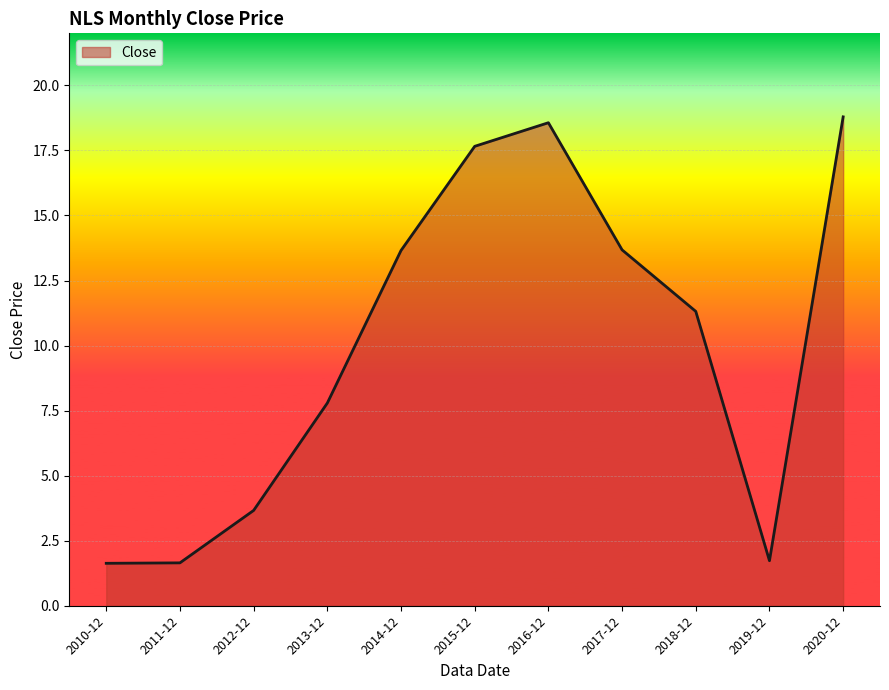

How many lines are shown in the chart?

1